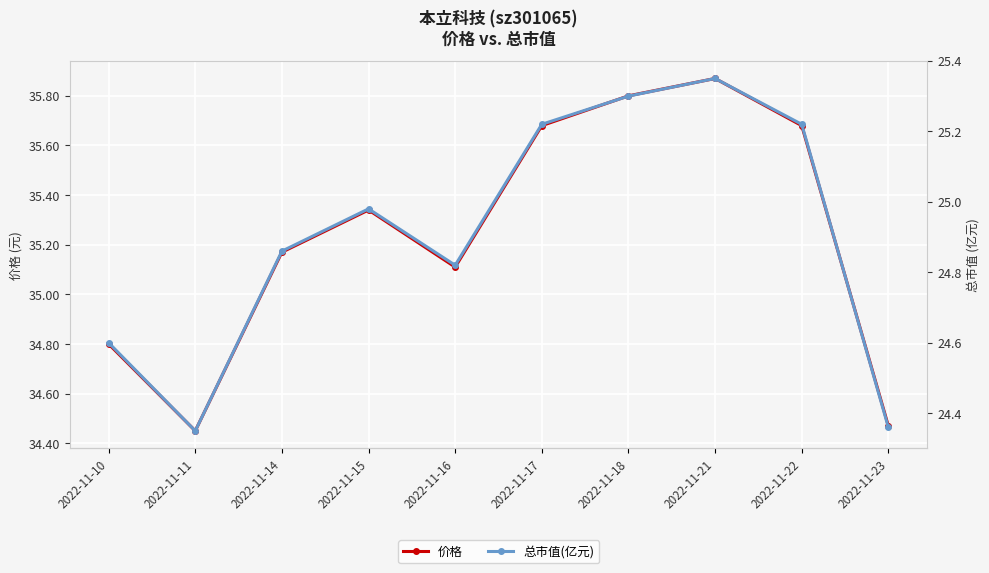

Reading left to right, transcribe all the data shown in this chart.

价格: 2022-11-10=34.8	2022-11-11=34.5	2022-11-14=35.2	2022-11-15=35.3	2022-11-16=35.1	2022-11-17=35.7	2022-11-18=35.8	2022-11-21=35.9	2022-11-22=35.7	2022-11-23=34.5
总市值(亿元): 2022-11-10=24.6	2022-11-11=24.4	2022-11-14=24.9	2022-11-15=25.0	2022-11-16=24.8	2022-11-17=25.2	2022-11-18=25.3	2022-11-21=25.4	2022-11-22=25.2	2022-11-23=24.4